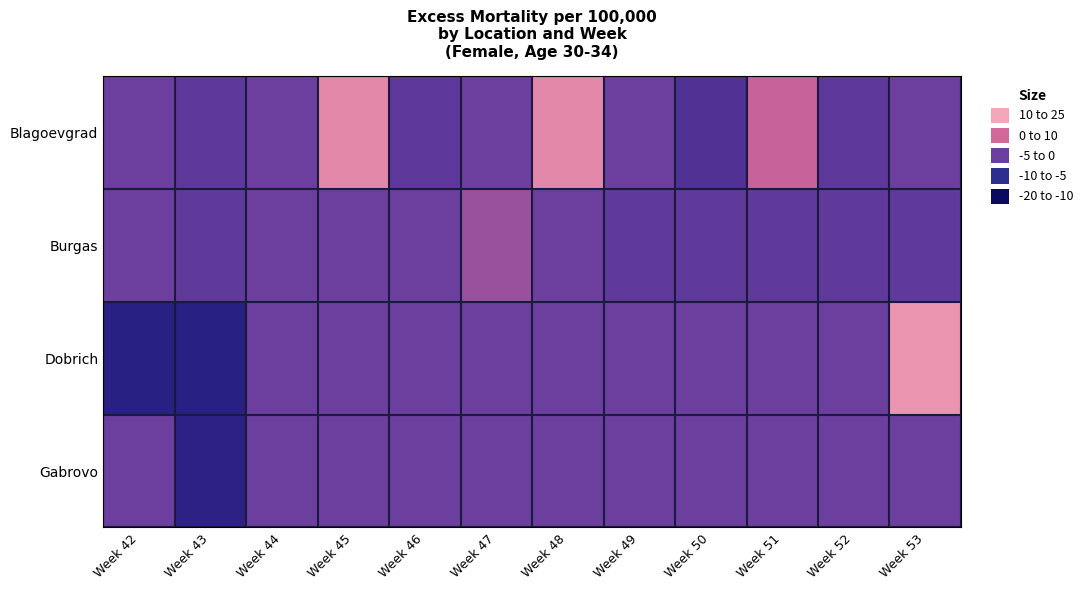

Rank the series by their maximum value, from lowest to highest.

Gabrovo, Burgas, Blagoevgrad, Dobrich